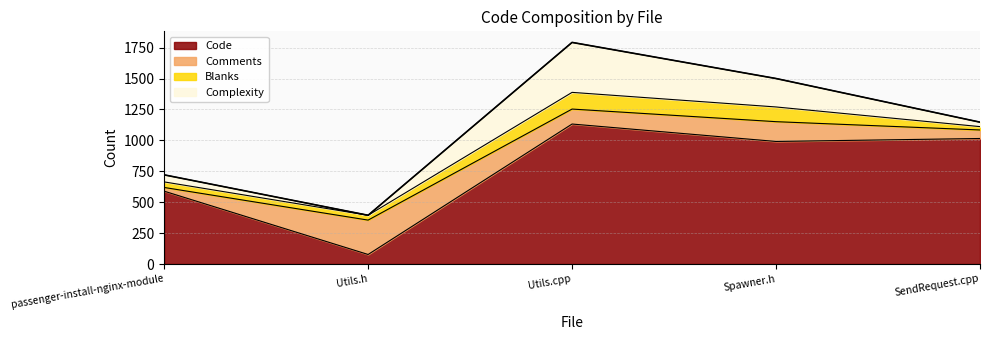

How many series are shown in this chart?

4